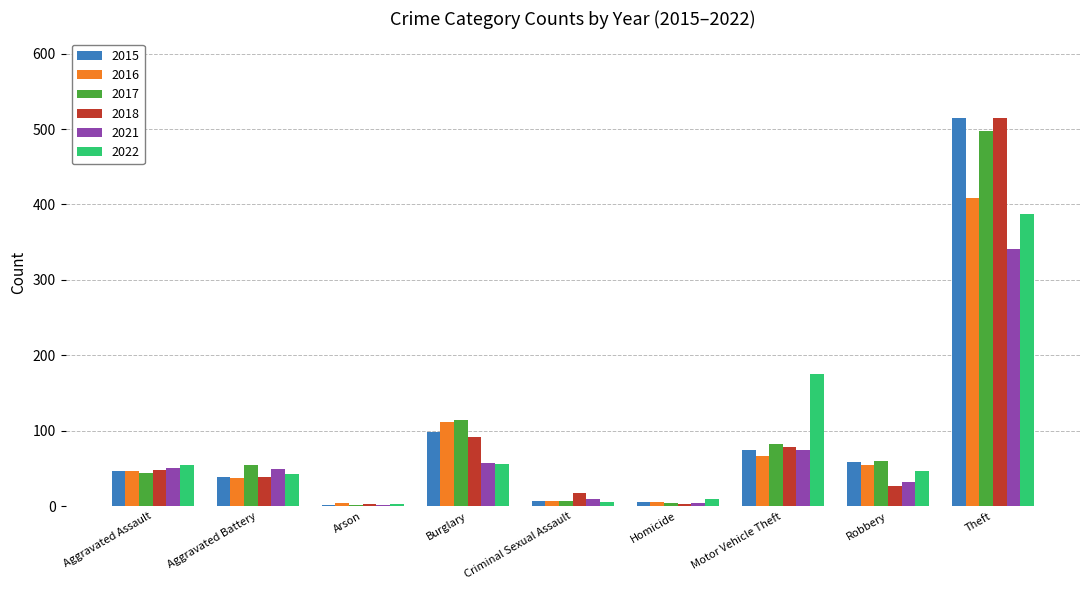

How many groups of bars are there?

9